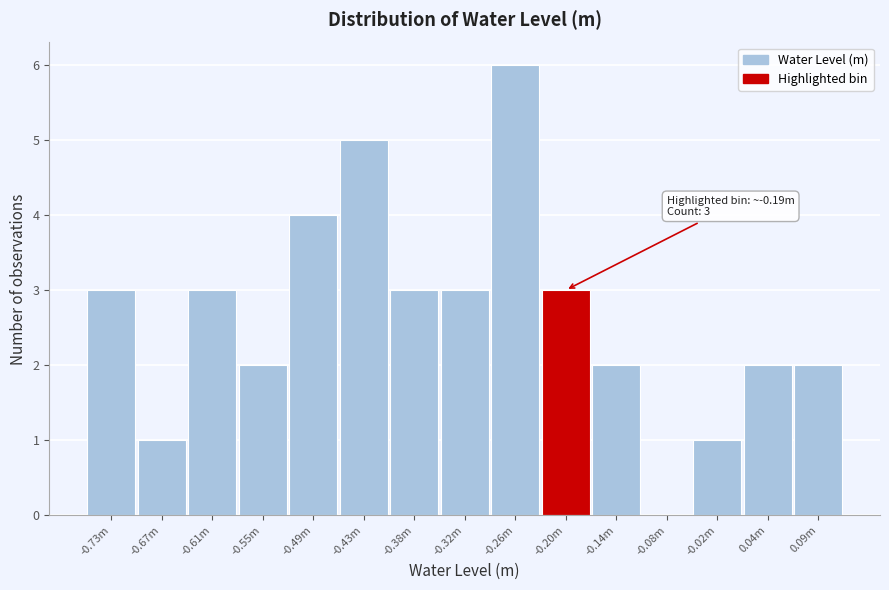

Reading right to left, extract all data points from this chart.

0.09m=2	0.04m=2	-0.02m=1	-0.08m=0	-0.14m=2	-0.20m=3	-0.26m=6	-0.32m=3	-0.38m=3	-0.43m=5	-0.49m=4	-0.55m=2	-0.61m=3	-0.67m=1	-0.73m=3